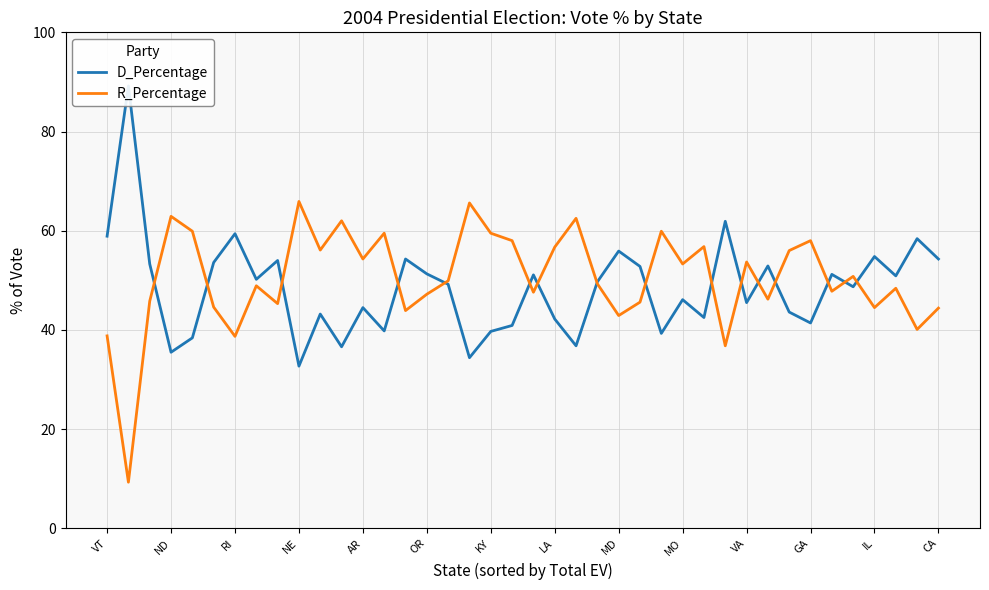

What is the highest value of the R_Percentage series?

65.9